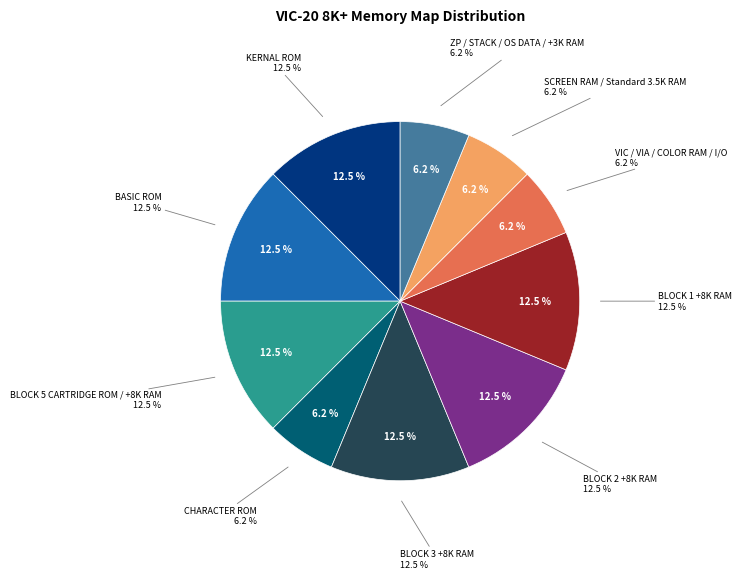

Between BLOCK 5 CARTRIDGE ROM / +8K RAM and SCREEN RAM / Standard 3.5K RAM, which is larger?

BLOCK 5 CARTRIDGE ROM / +8K RAM